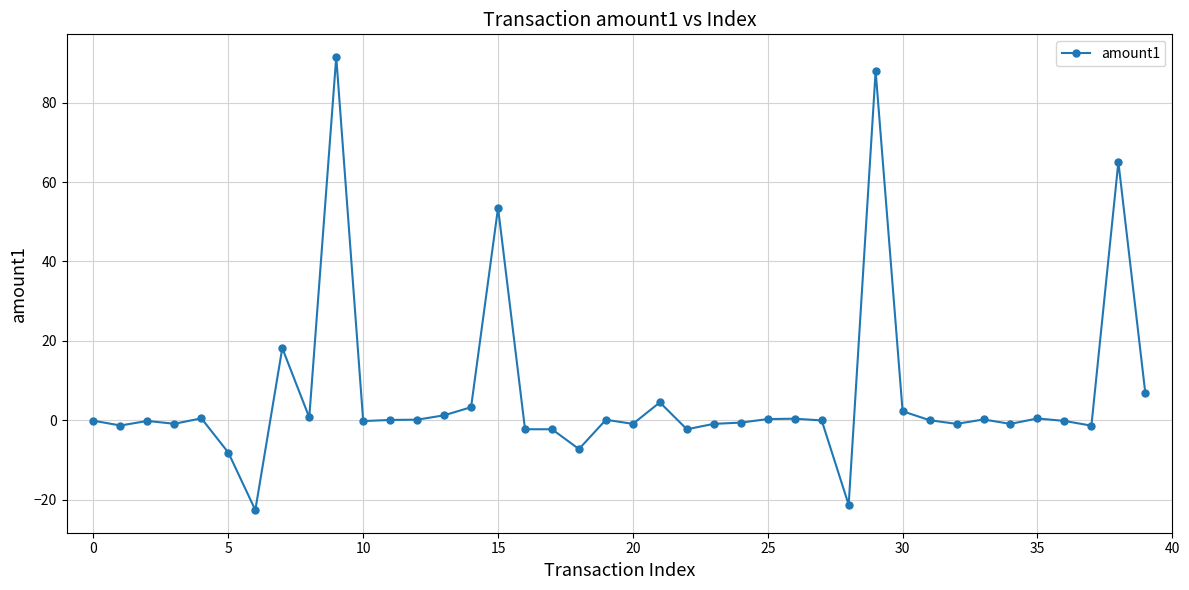

How many data points does each series have?

40